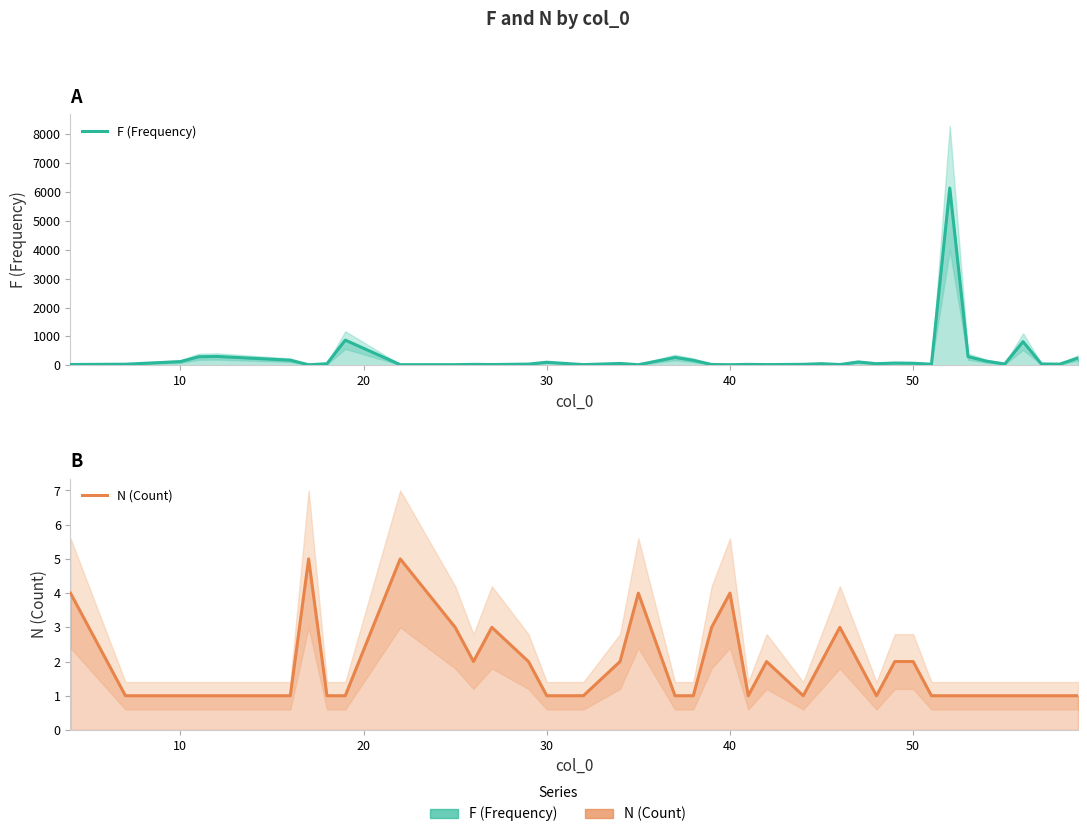

True or false: F (Frequency) and N (Count) cross at least once.

False